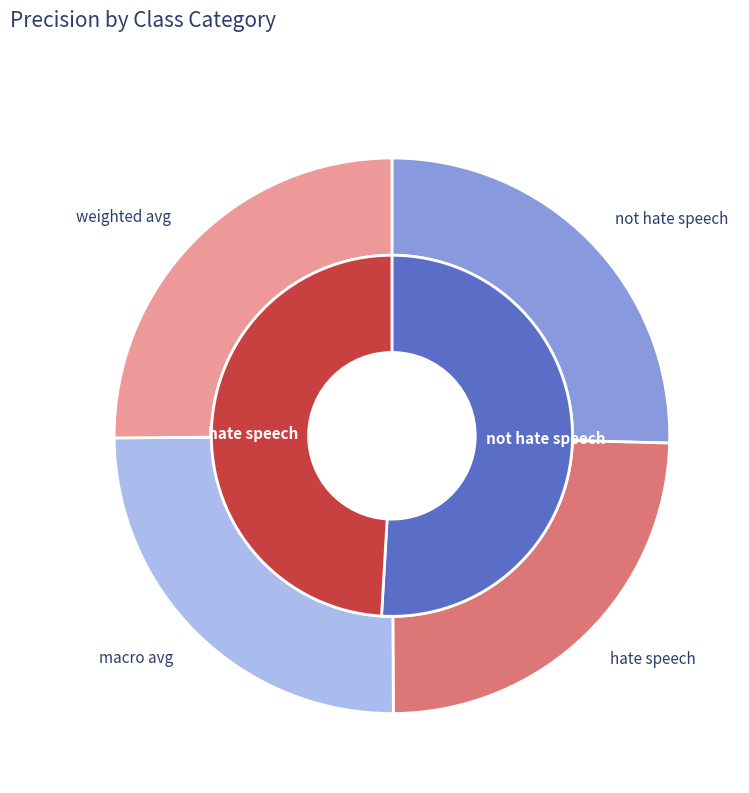

Is there any slice that represents more than half of the pie?

No